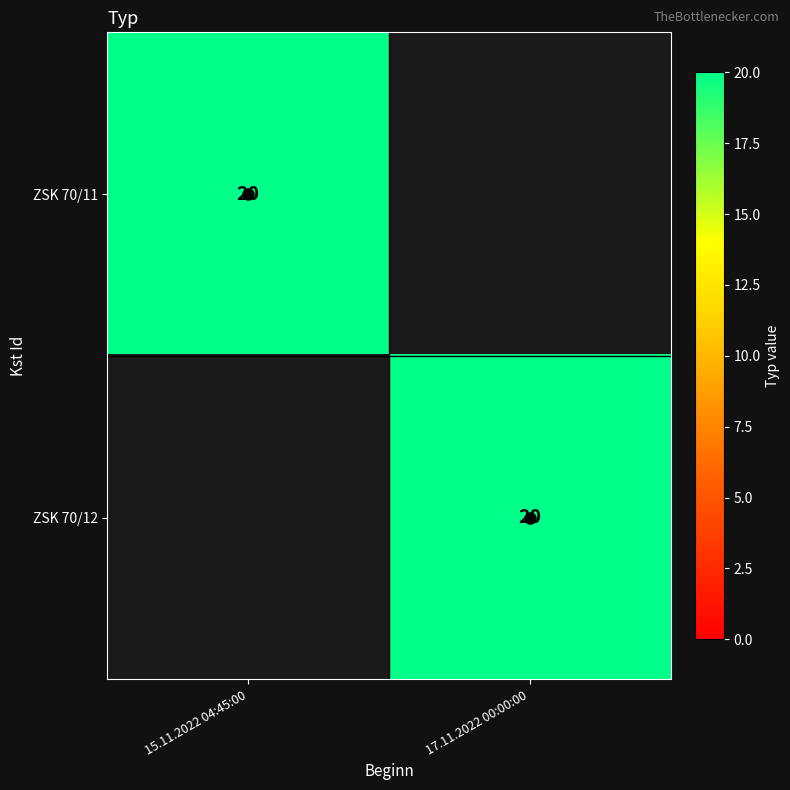

True or false: ZSK 70/11 has a value of 20 at 15.11.2022 04:45:00.

True